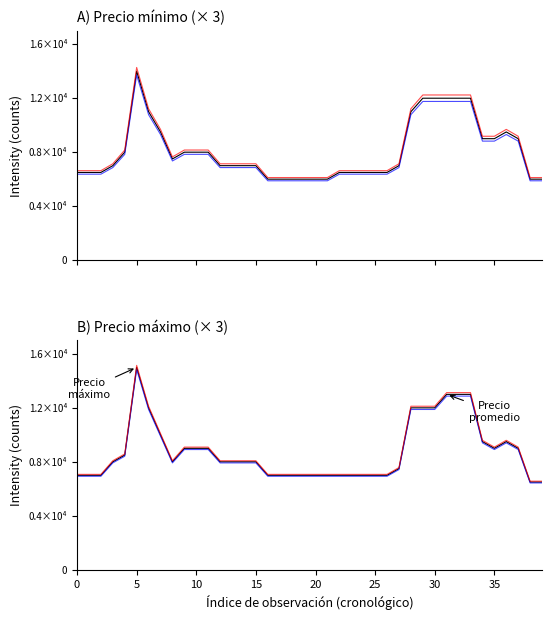

How many data points in Precio maximo (rep2) are less than 7920?

17